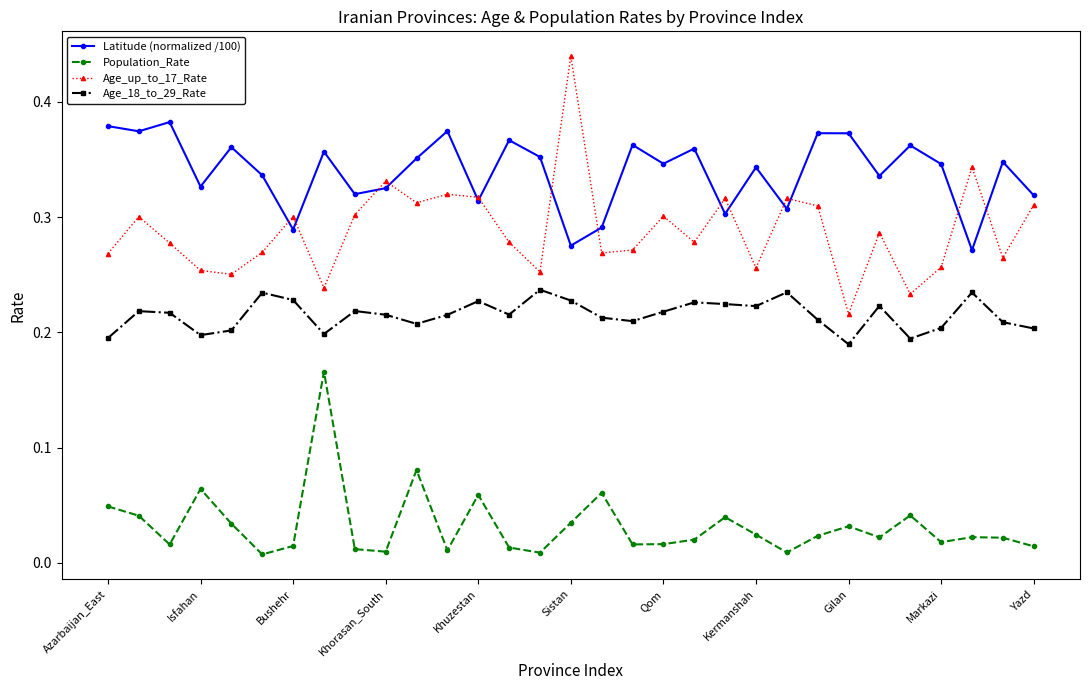

Which series has the largest total across all categories?

Latitude (normalized /100)